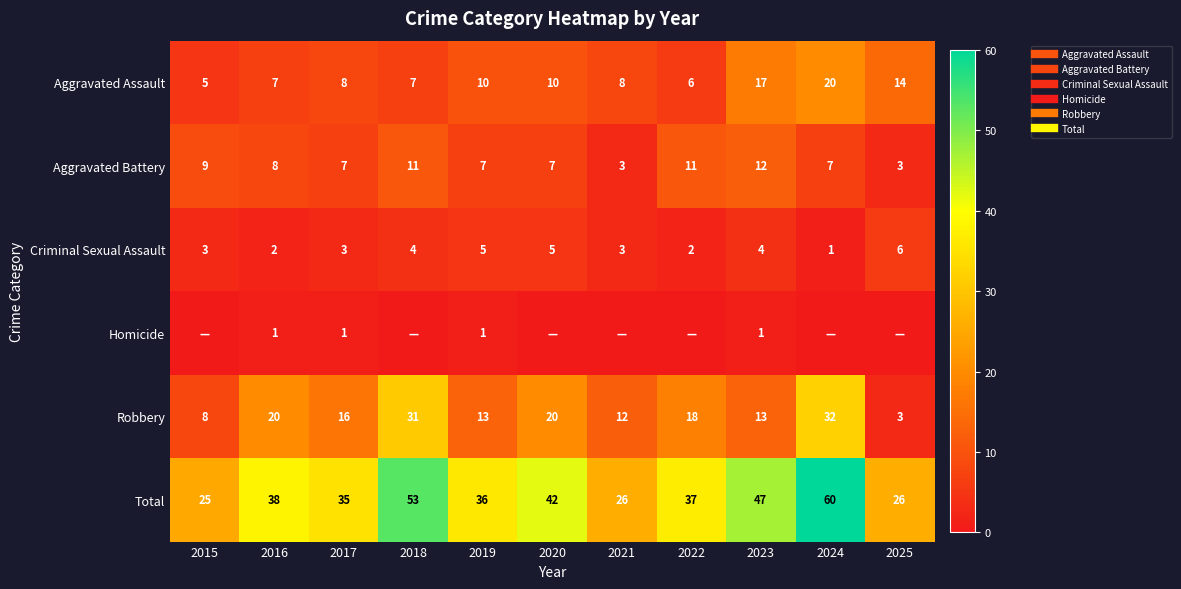

What is the average value of the Robbery series?

17